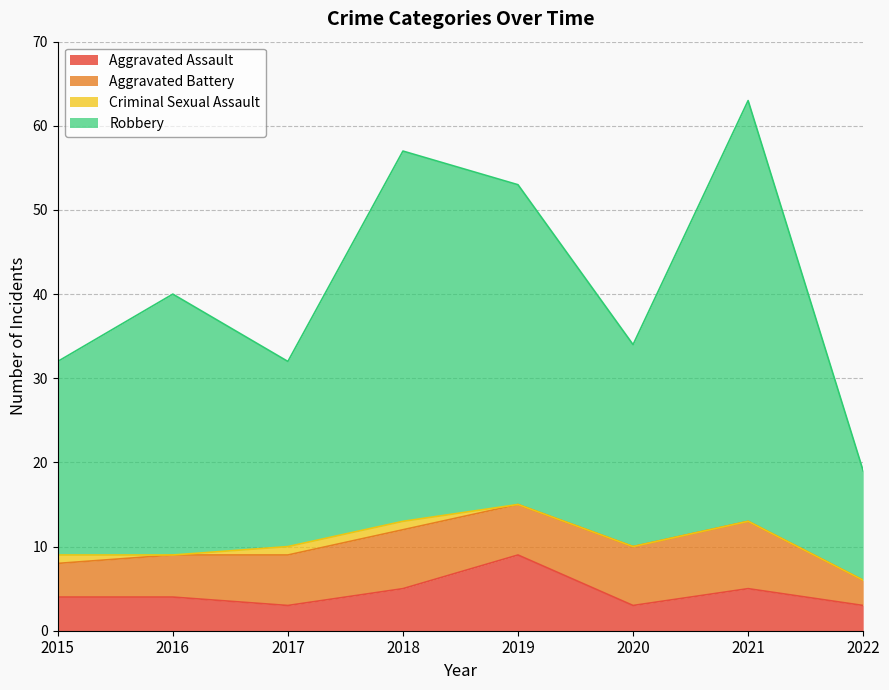

The Aggravated Assault series shows 1 at 2021. True or false?

False